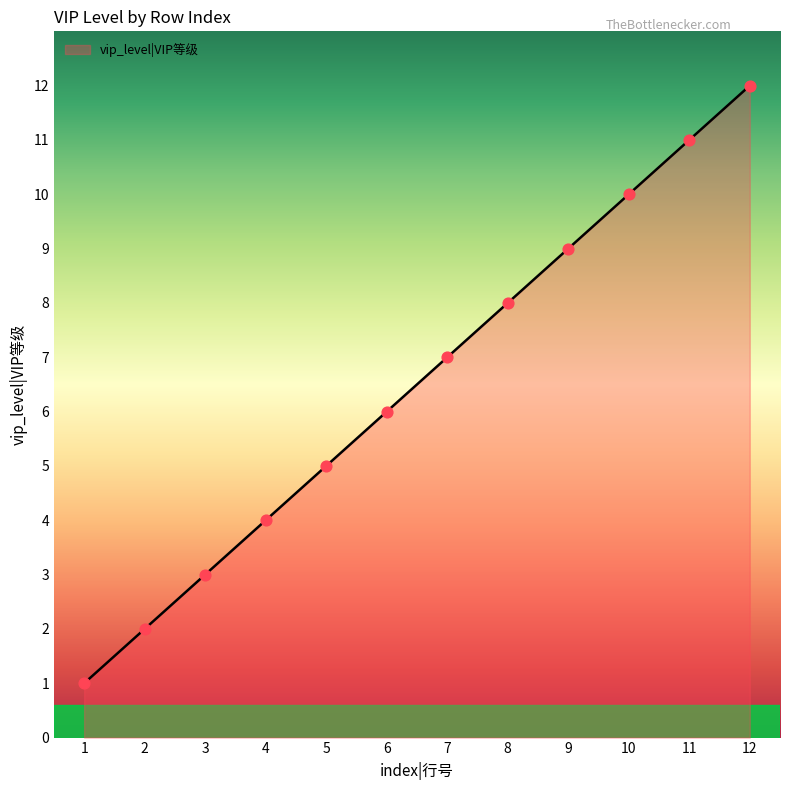

What is the ratio of the value at 2 to the value at 9?

0.2